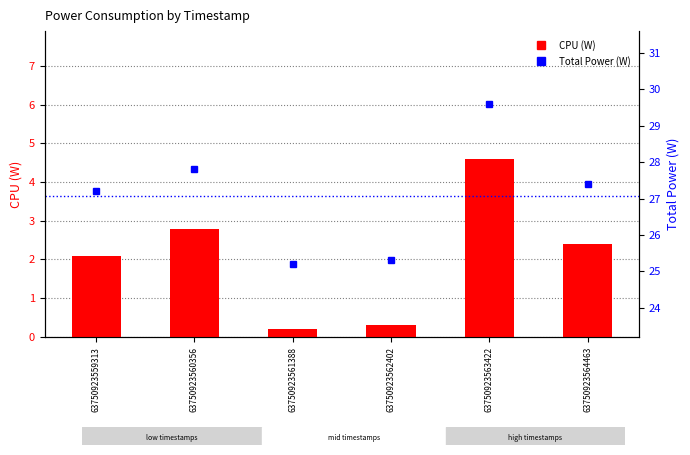

Rank the series by their average value, from lowest to highest.

CPU (W), Total Power (W)